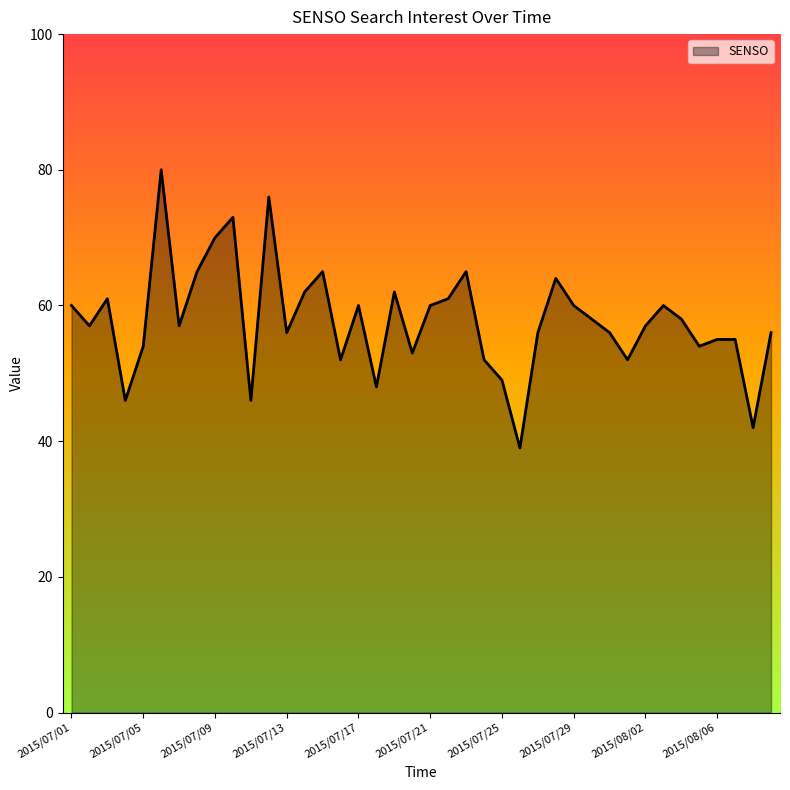

What is the minimum value shown in the chart?

39